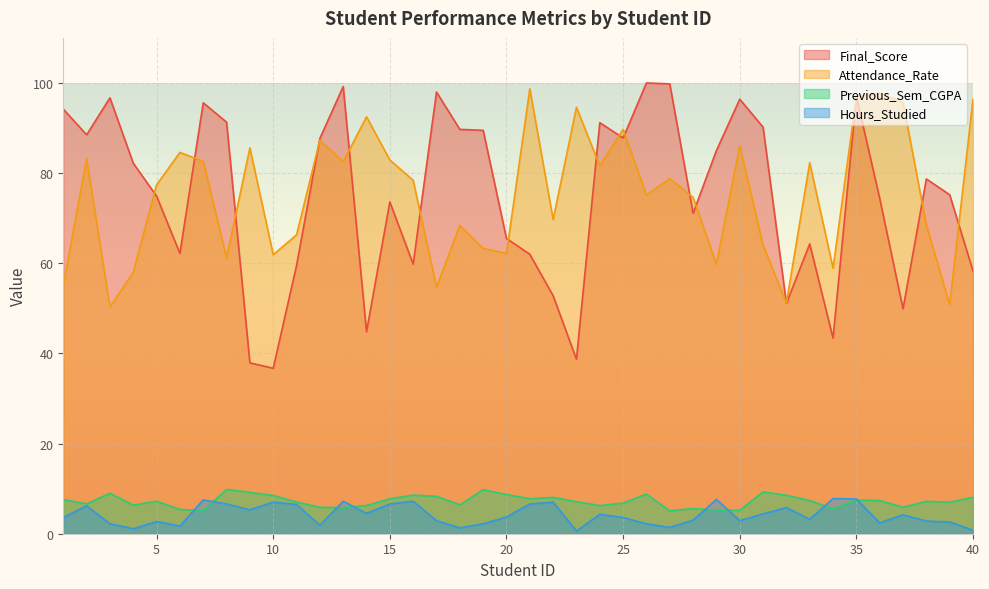

At which category does Previous_Sem_CGPA reach its first local valley?

2